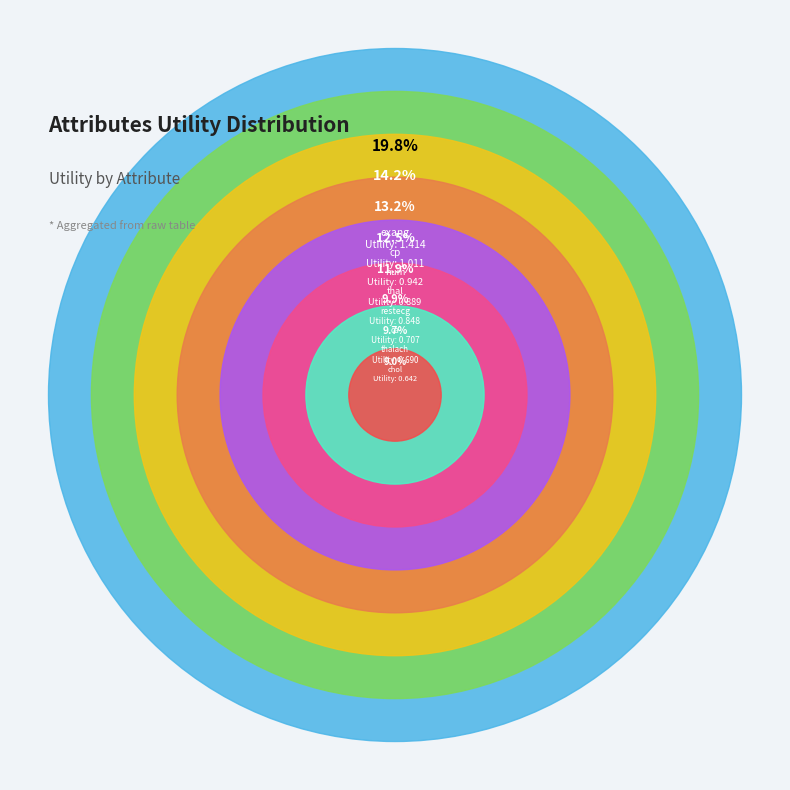

Which slice is the largest?

exang